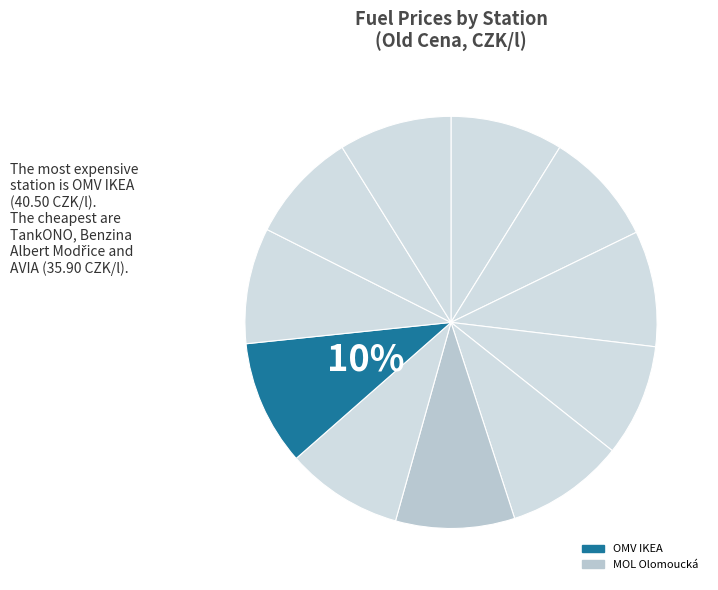

How many slices are in this pie chart?

11